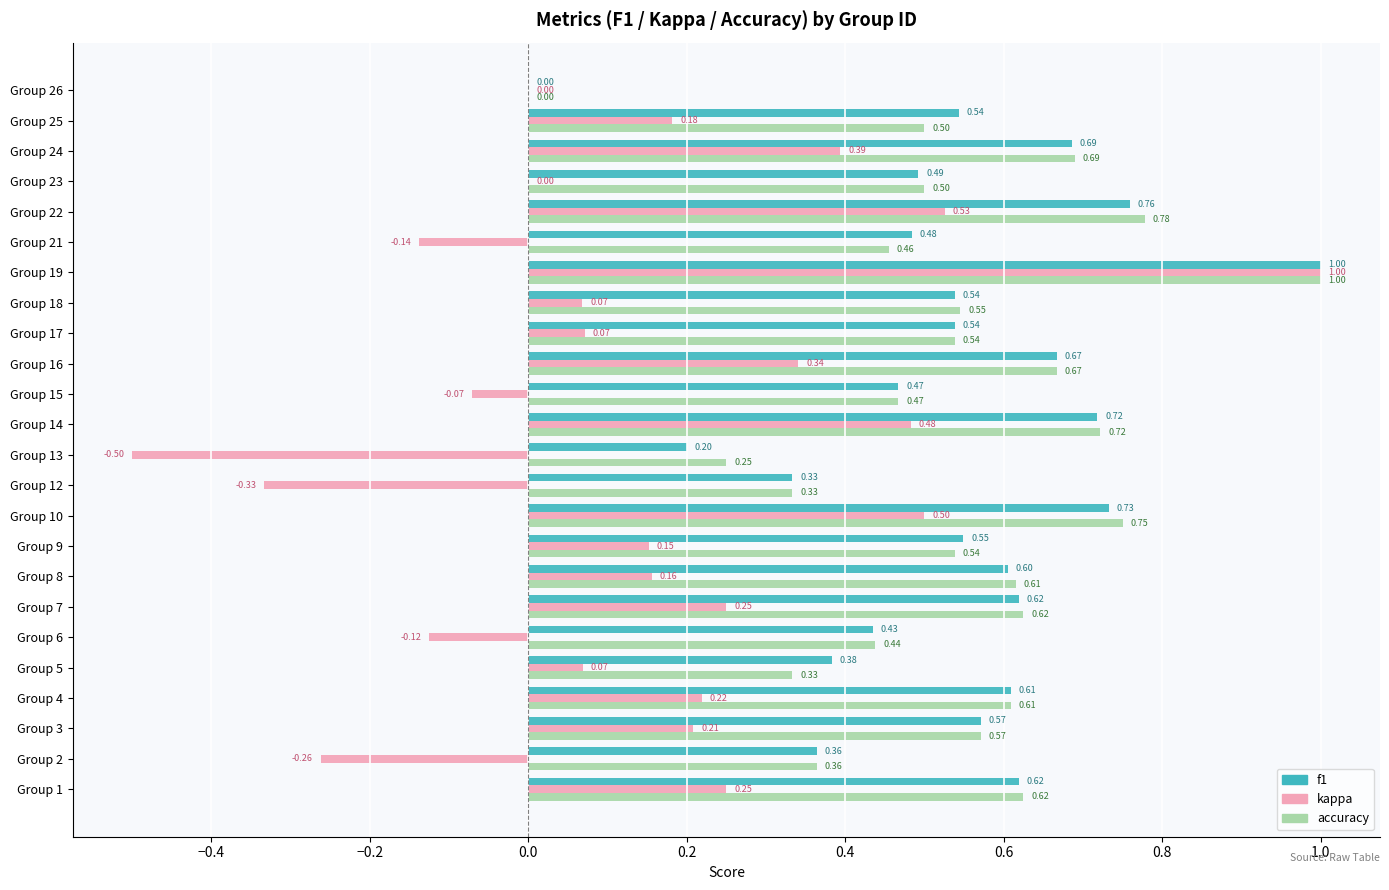

How many data points does each series have?

24